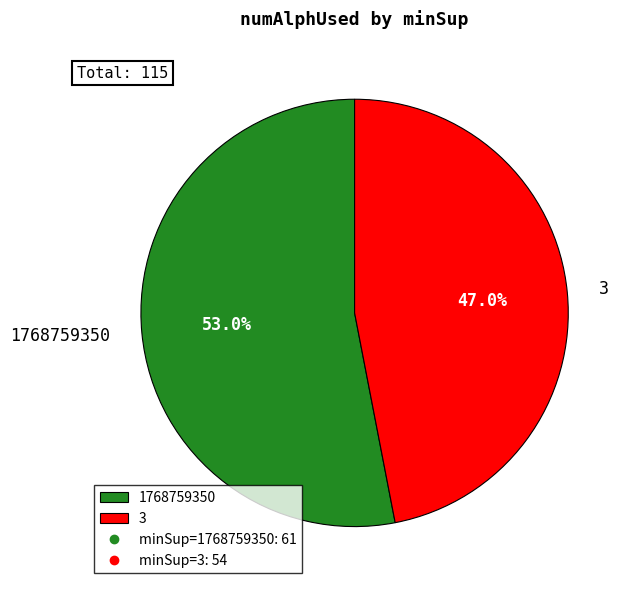

How many segments does this pie chart have?

2